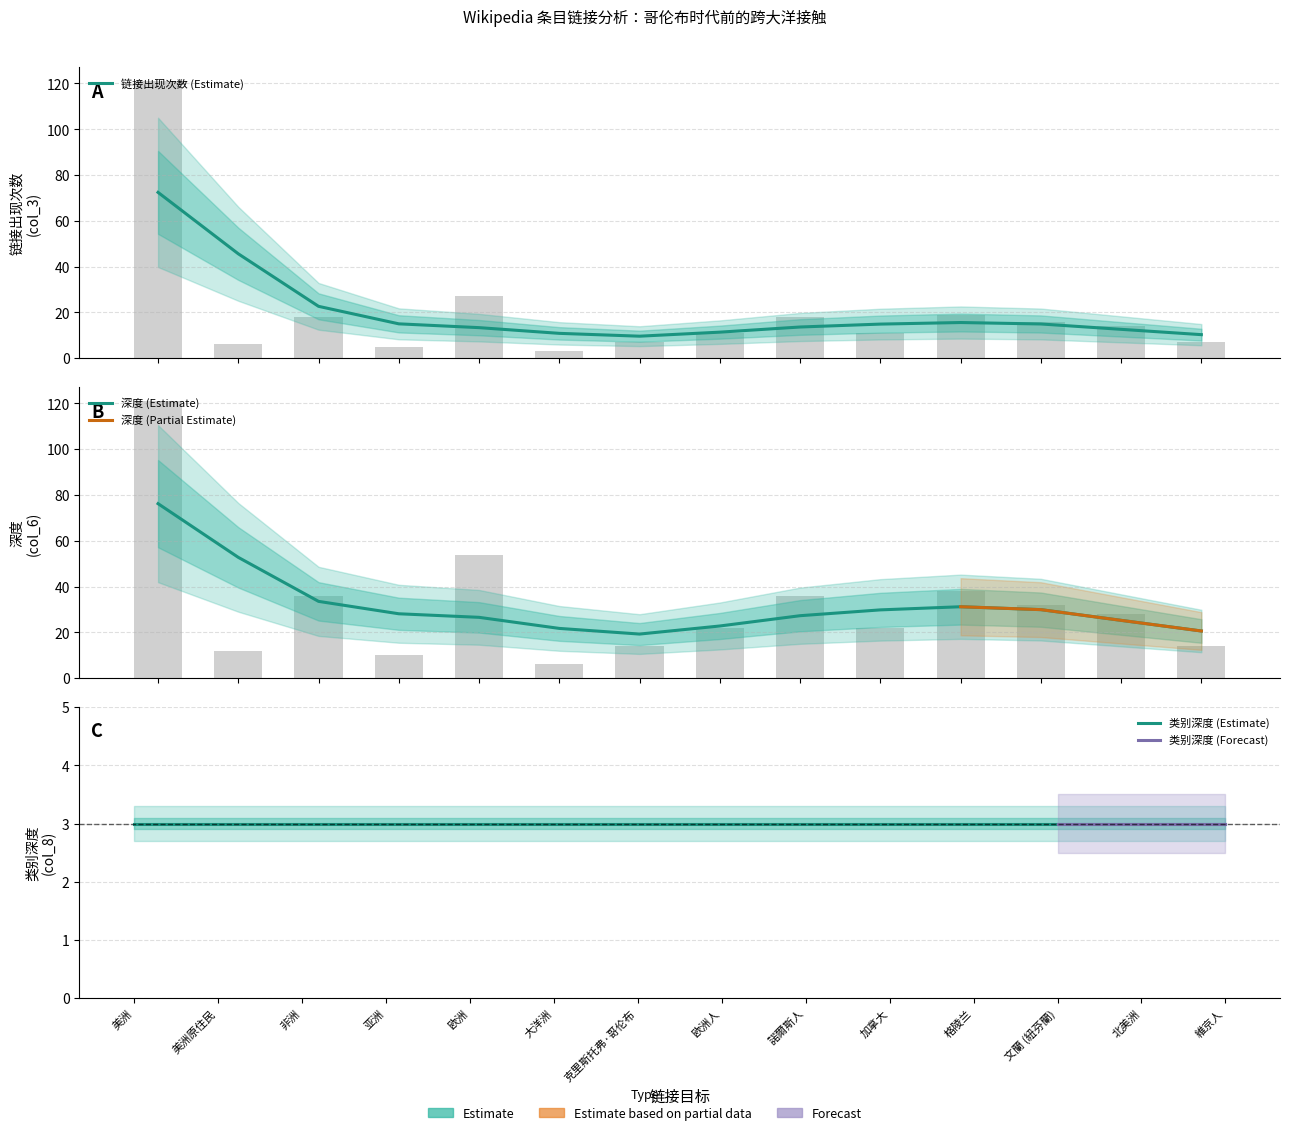

Which category has the highest value in the 深度 (col_6) series?

美洲